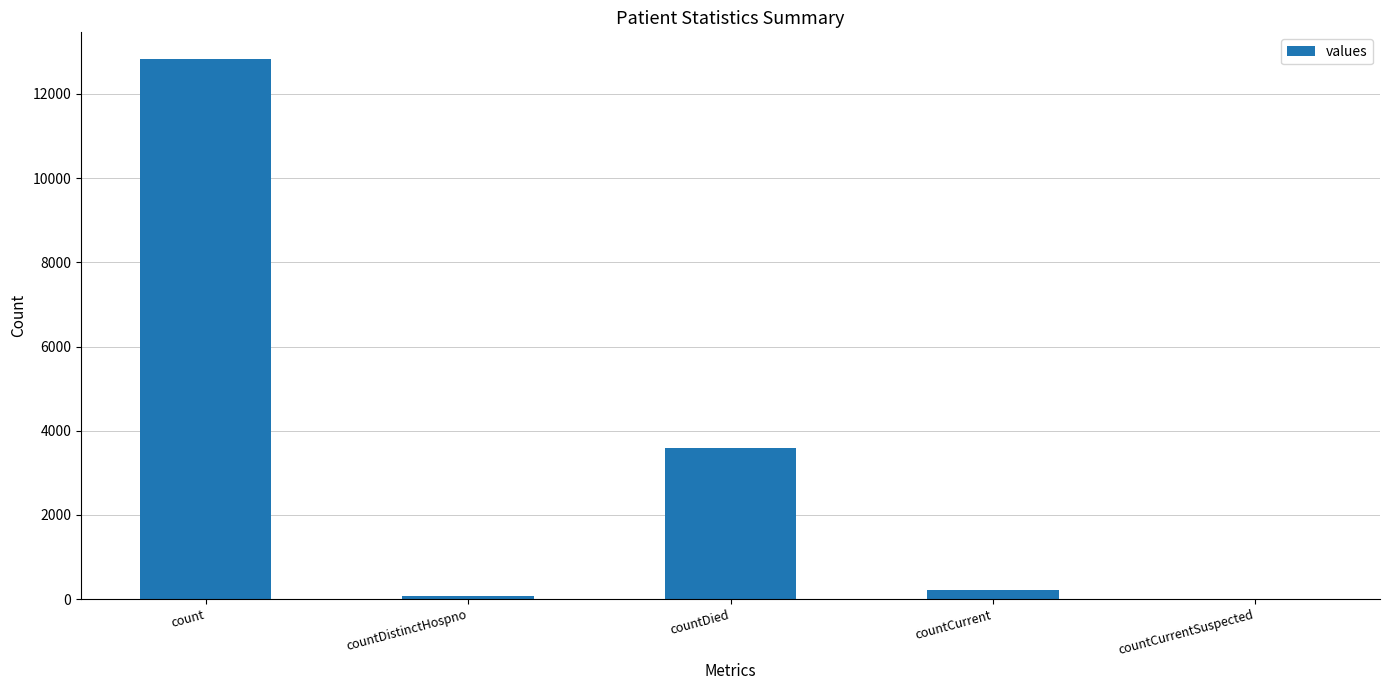

The value at countCurrentSuspected is 0. True or false?

True